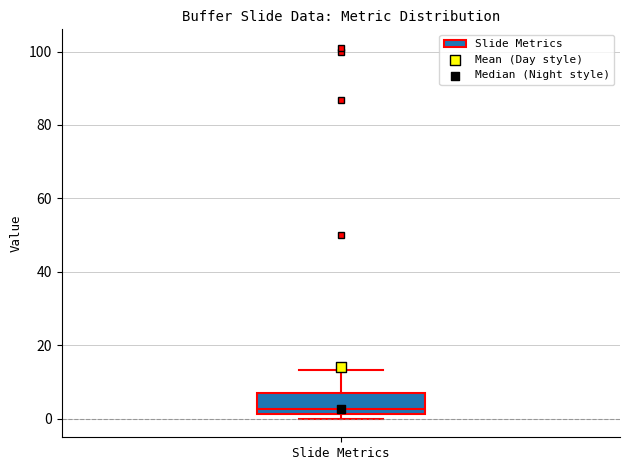

Transcribe this box plot: give where the median line is, the range the box spans, and where the two whiskers end, as read against the y-axis. The values are not printed on the chart, so give them approximately, as read against the axis.

median 2 (just above the box's lower edge), box 2 to 6, whiskers 0 to 14